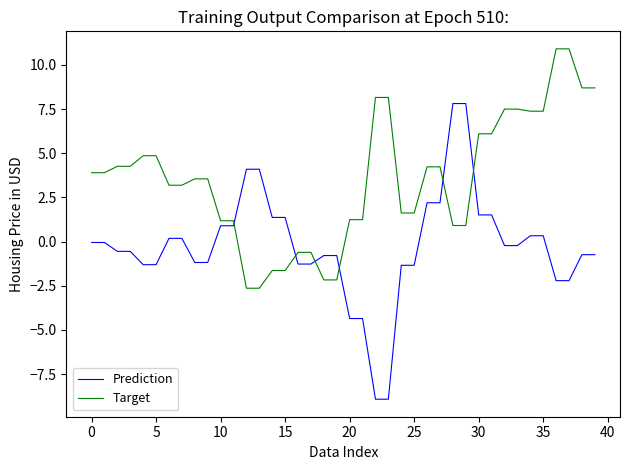

Does the chart have visible grid lines?

No